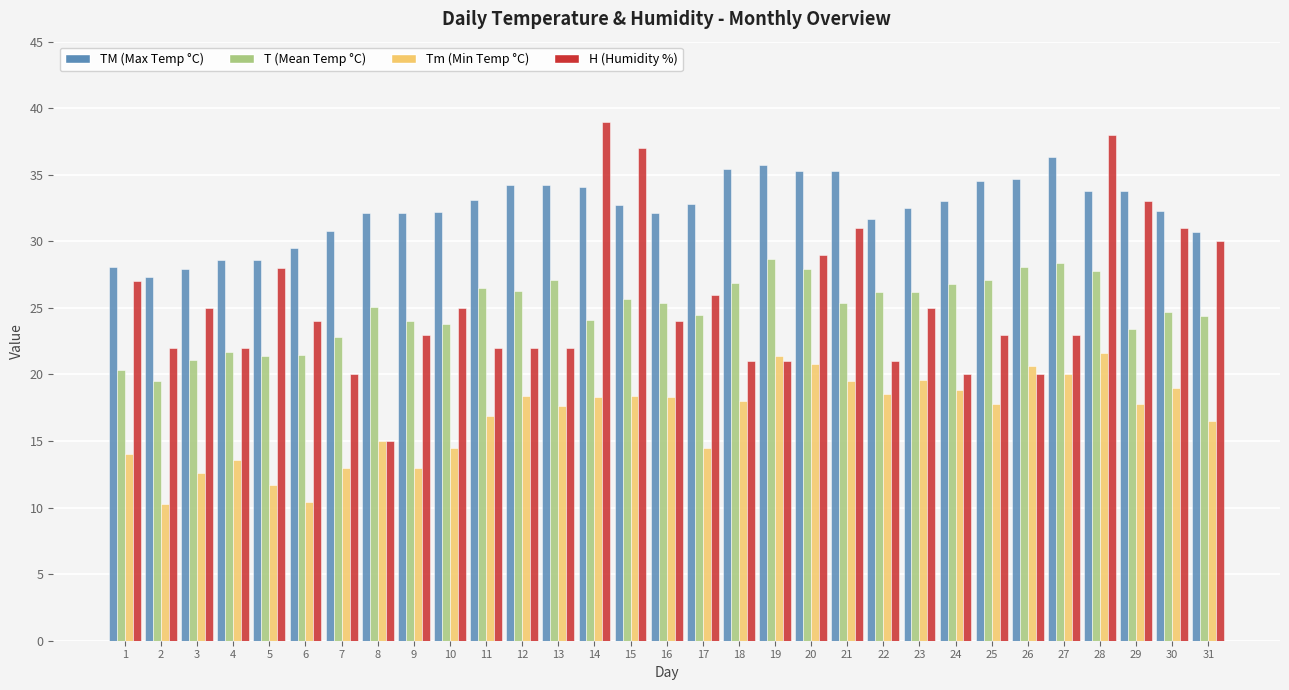

At which category is the sum across all series the highest?

28